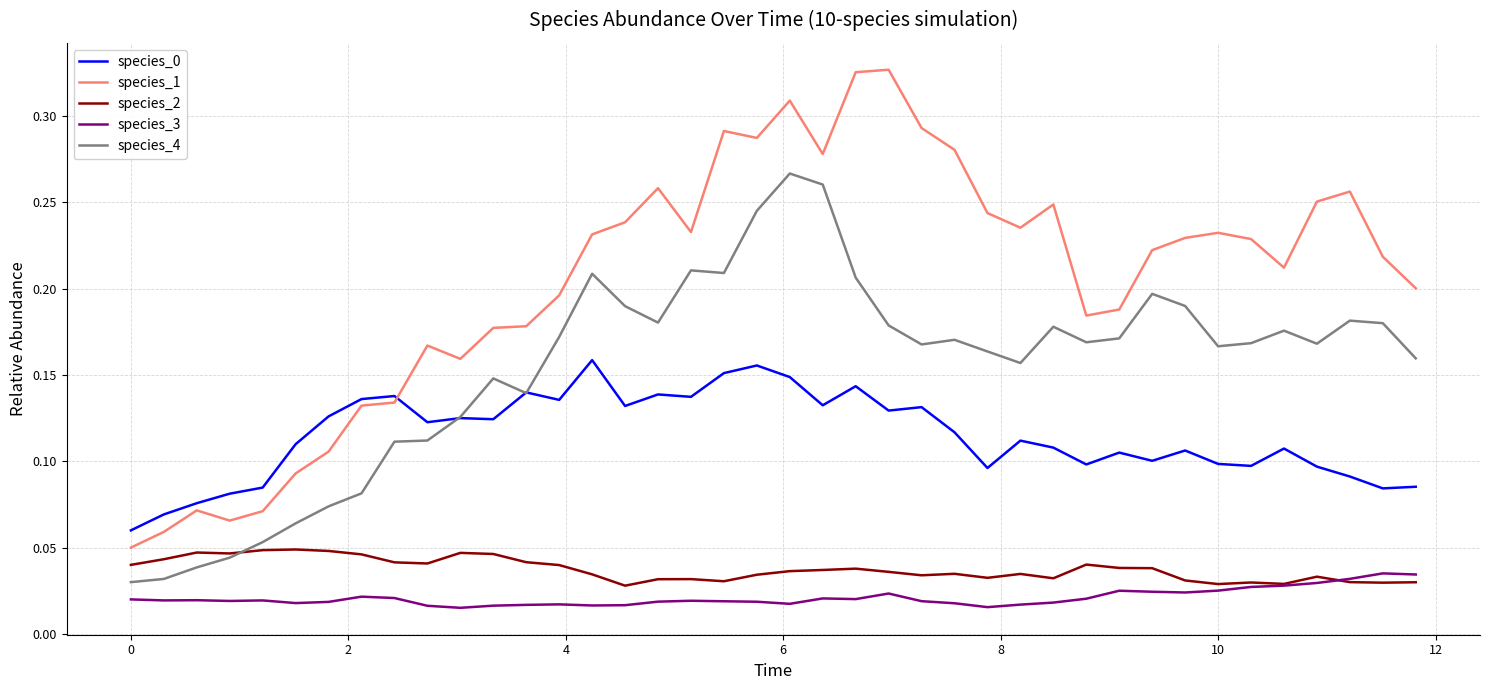

Which series has the largest total across all categories?

species_1